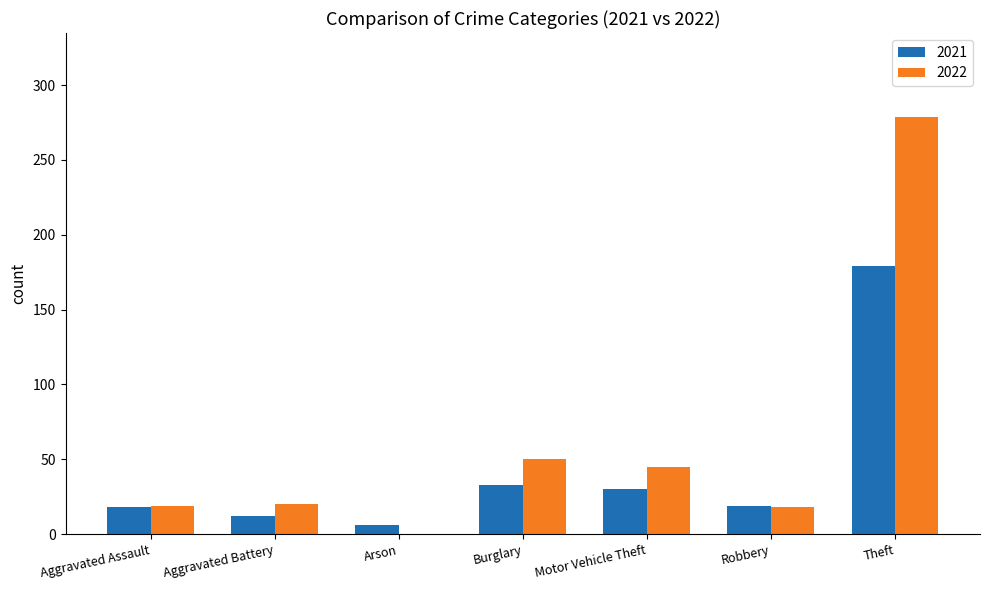

What is the maximum value for 2021?

179